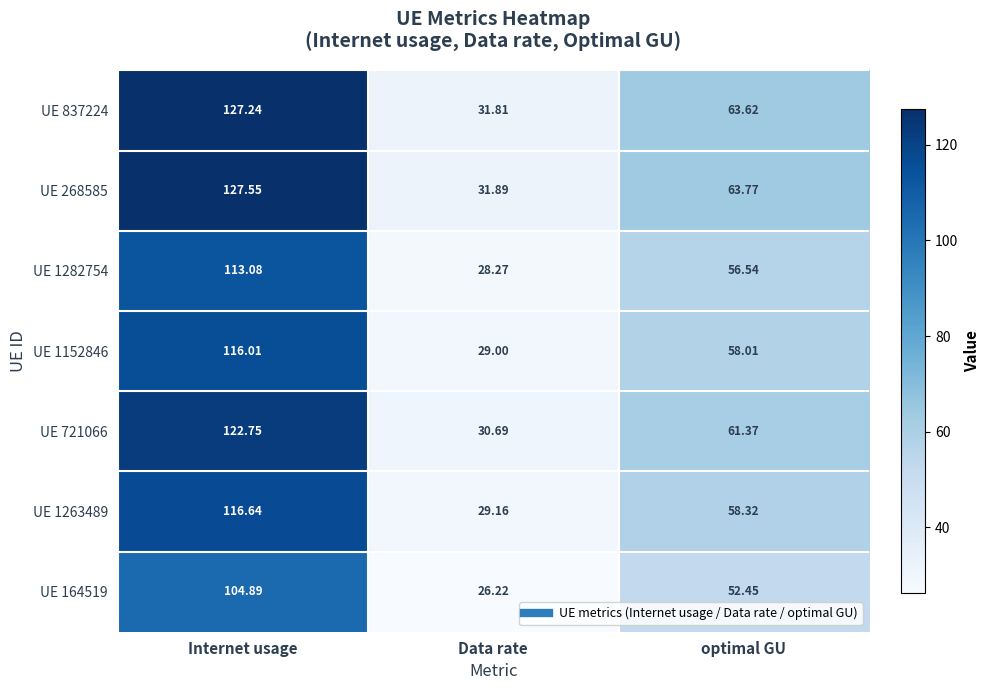

At Data rate, list the series in order from largest to smallest.

UE 268585, UE 837224, UE 721066, UE 1263489, UE 1152846, UE 1282754, UE 164519